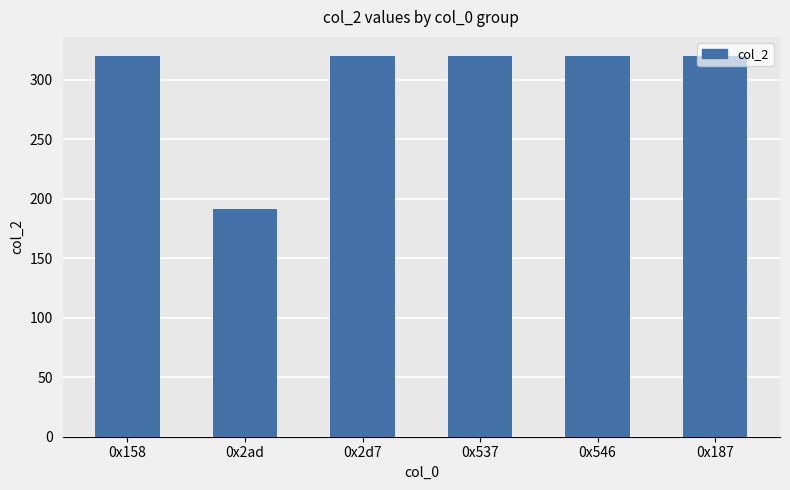

Is it true that the value at 0x2ad is 191?

True